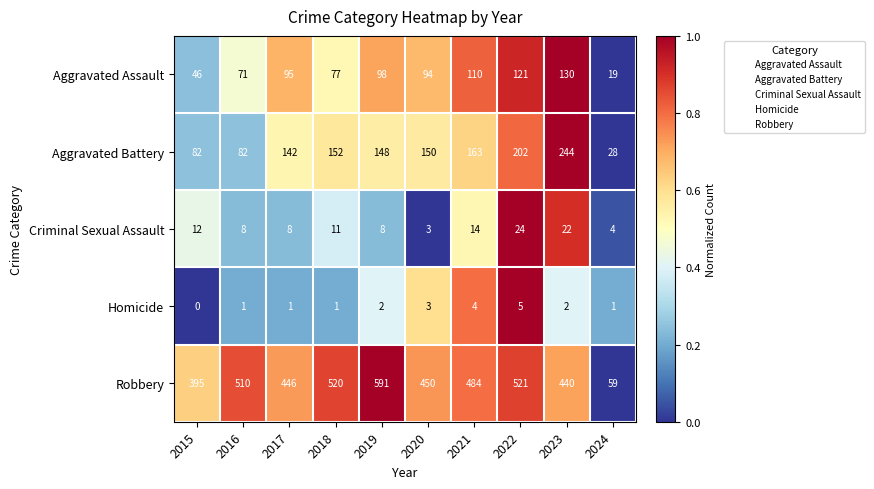

How many distinct data groups are displayed?

5